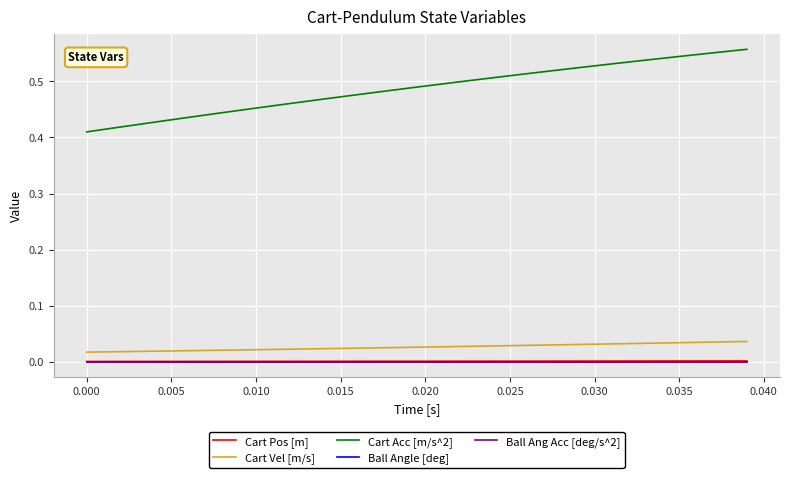

Is this an area chart (filled region under the line)?

No